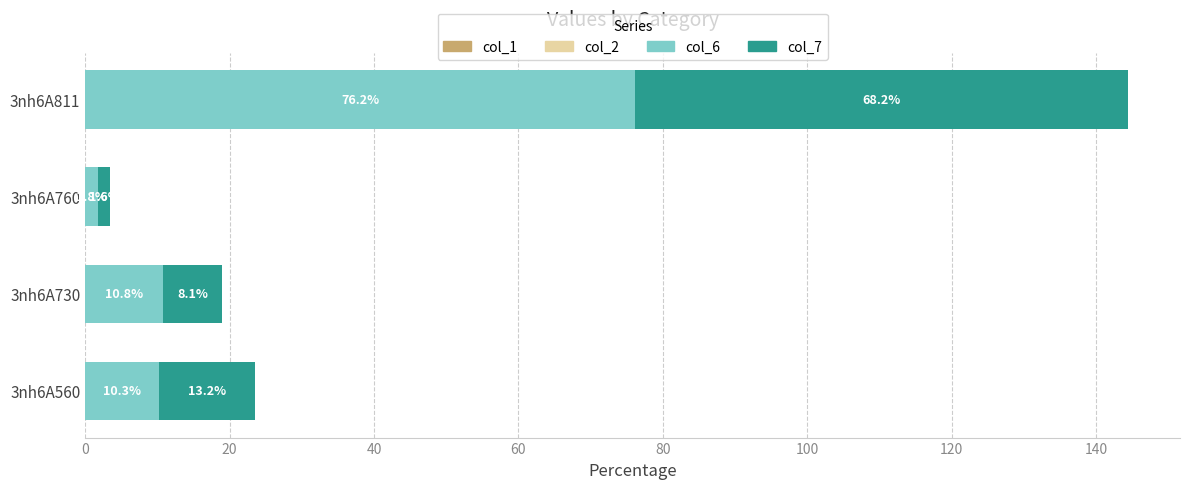

What is the sum of the col_6 values at 3nh6A760 and 3nh6A730?

12.6